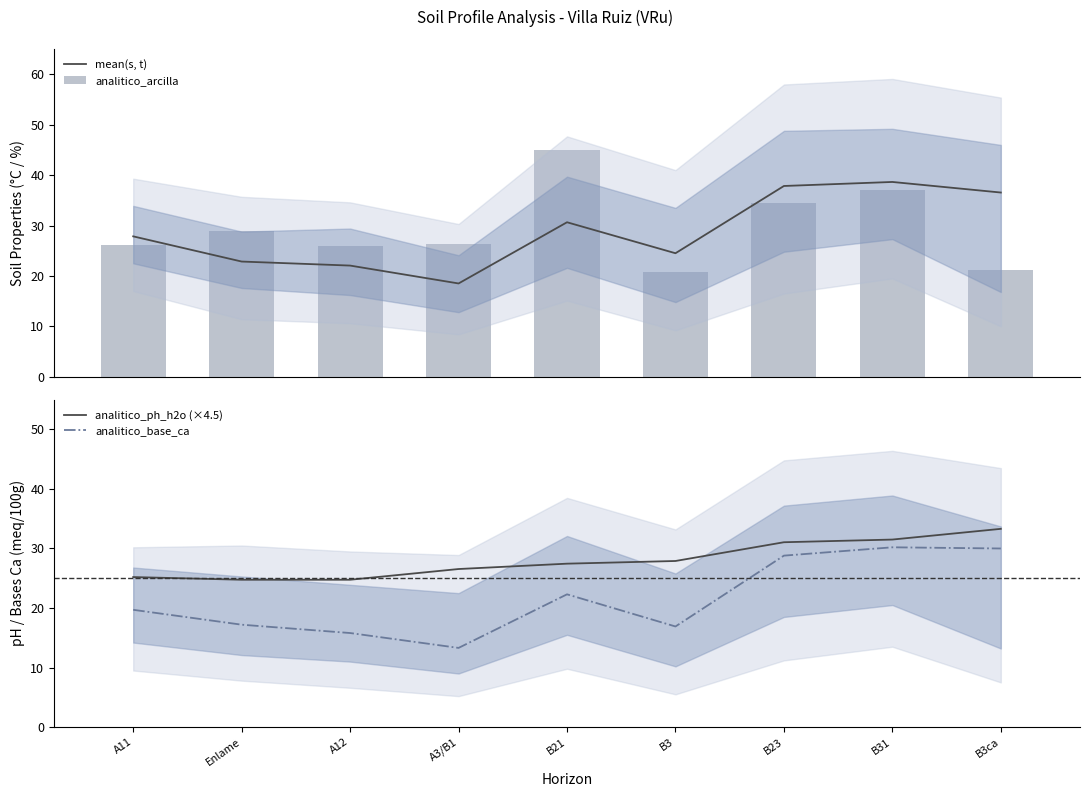

The value of mean(s, t) at Enlame is 22.9. True or false?

True